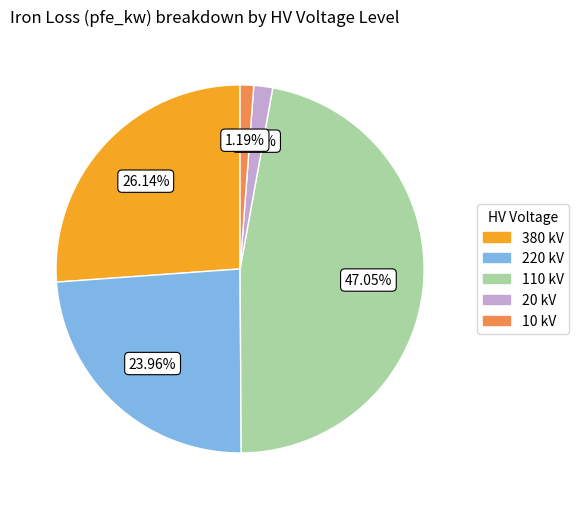

Combined, do 10 kV and 110 kV account for over 50%?

No